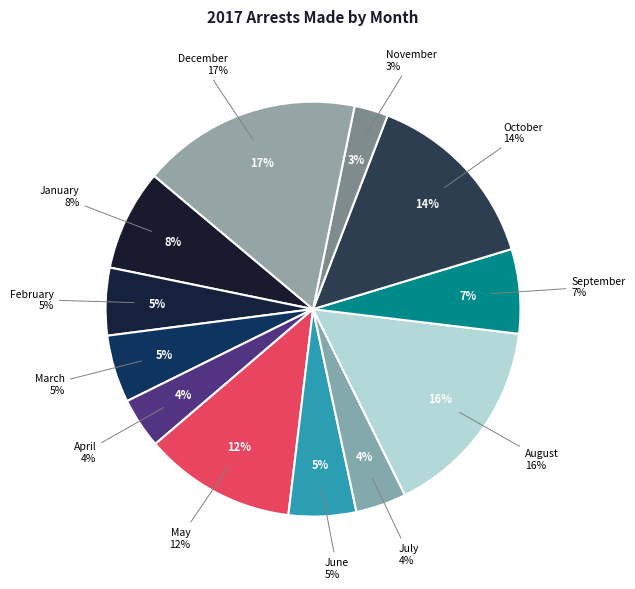

Combined, do August and January account for over 50%?

No